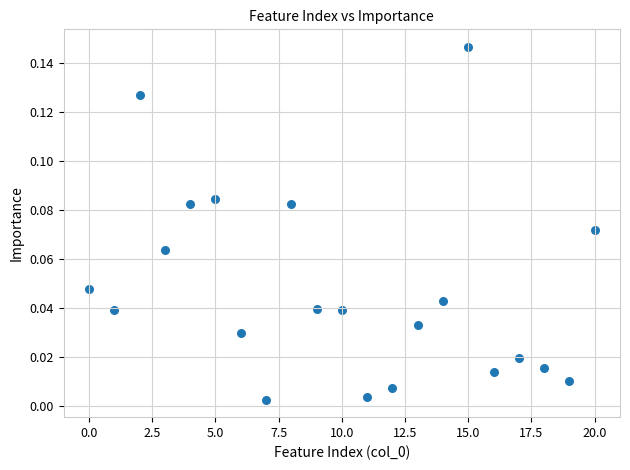

What is the range of X values (max minus min)?

20.0